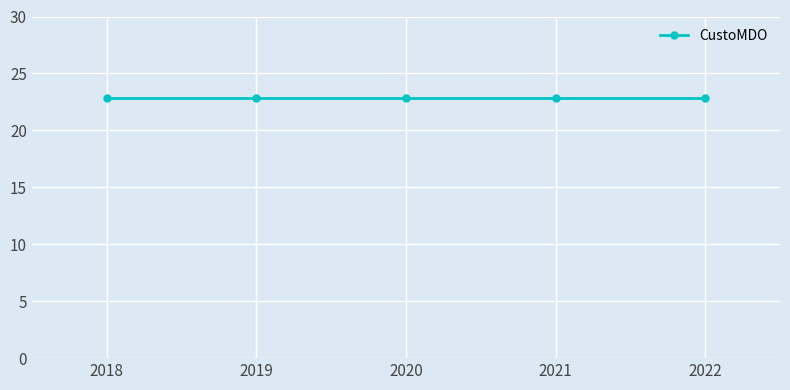

Is it true that CustoMDO equals 8.2 at 2022?

False